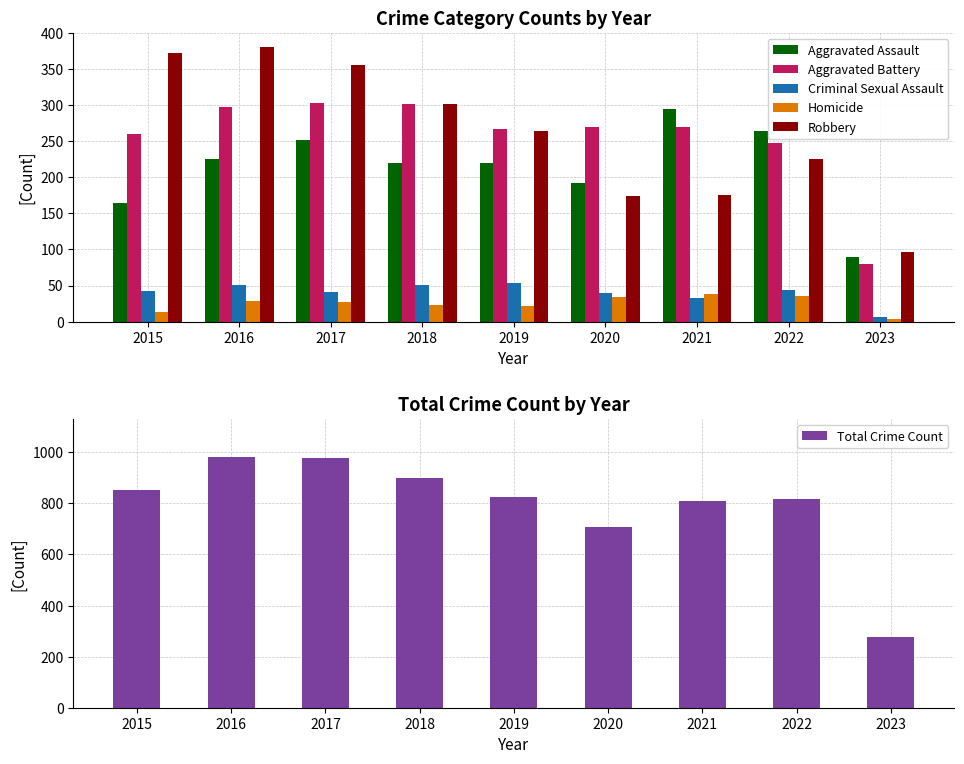

Between 2021 and 2018, which is larger?

2021